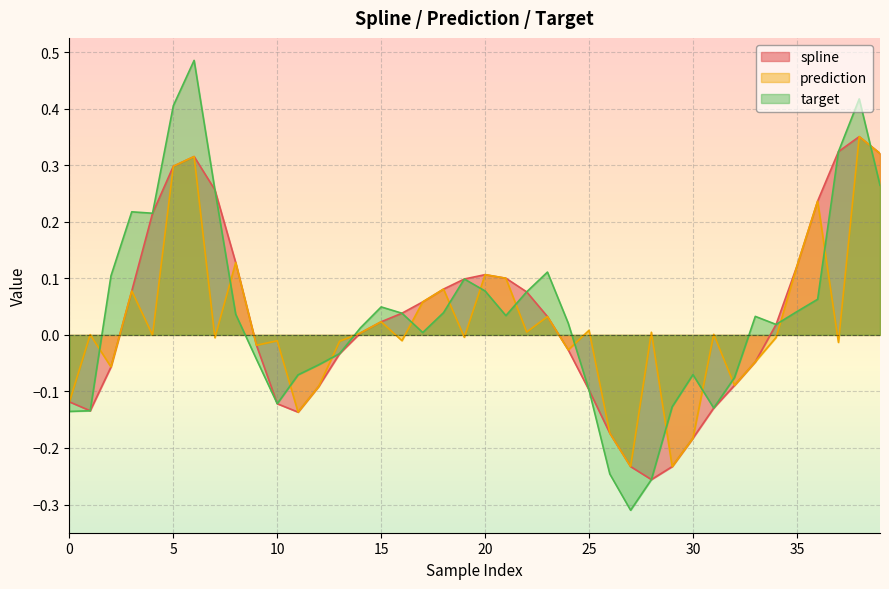

Is it true that spline equals -0.4 at 27?

False